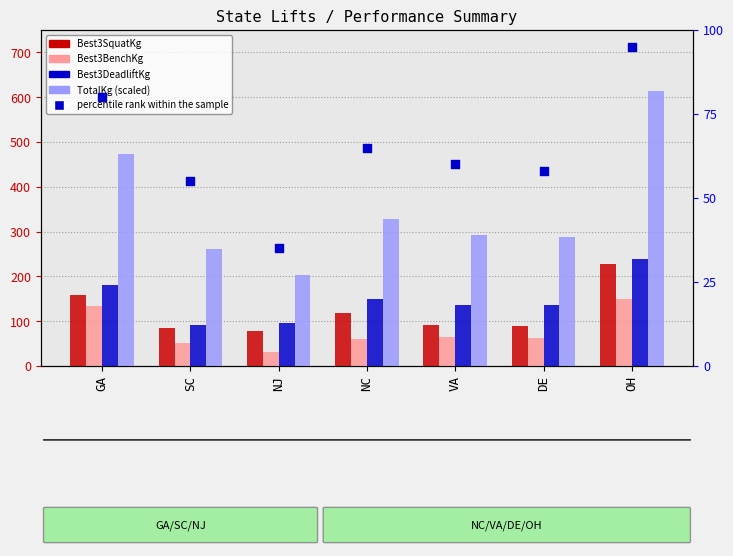

Which series reaches the maximum Y coordinate?

TotalKg